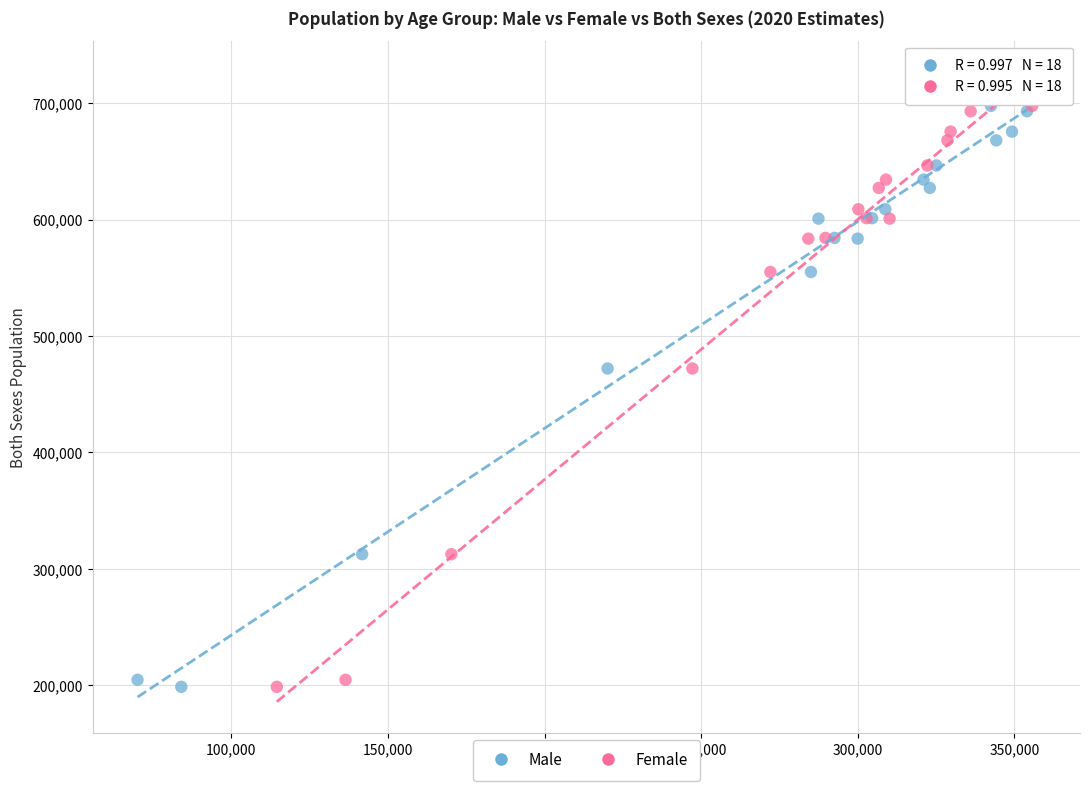

What are all the series names shown in the legend?

Male, Female